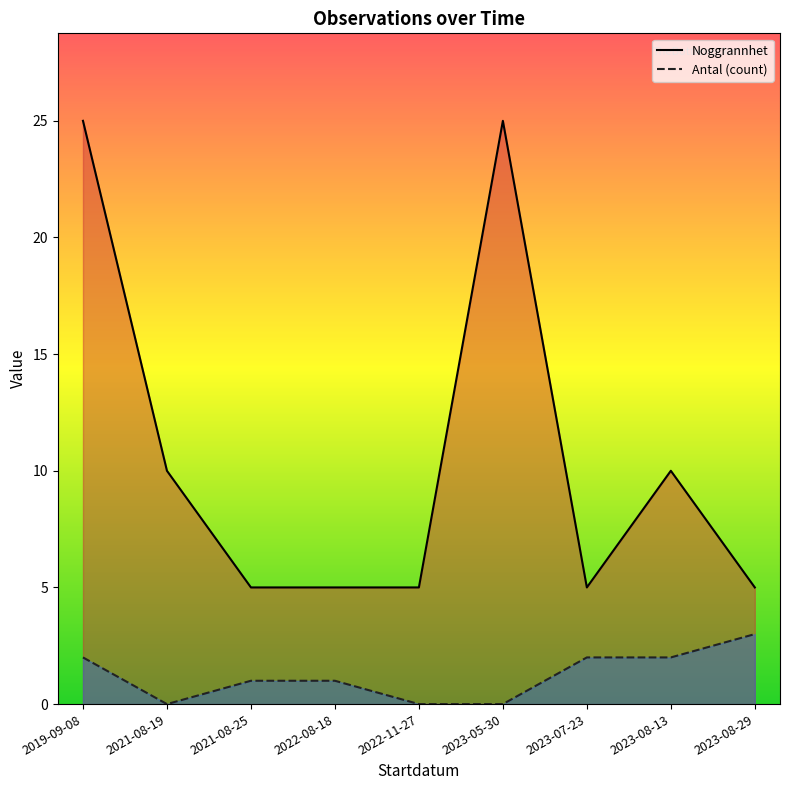

What is the greatest value displayed?

25